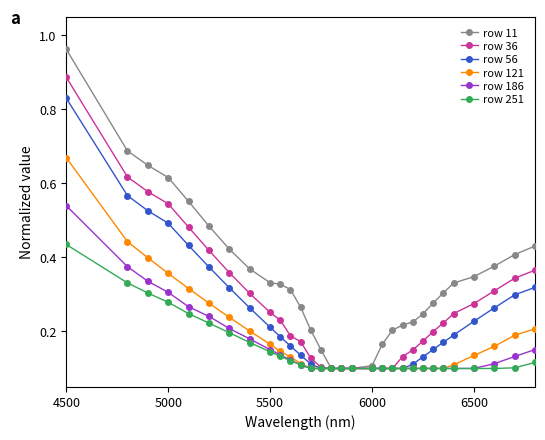

At how many categories does at least one series exceed 0?

30